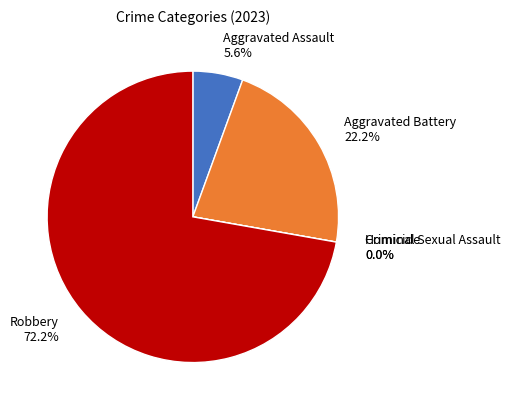

Combined, do Robbery and Criminal Sexual Assault account for over 50%?

Yes